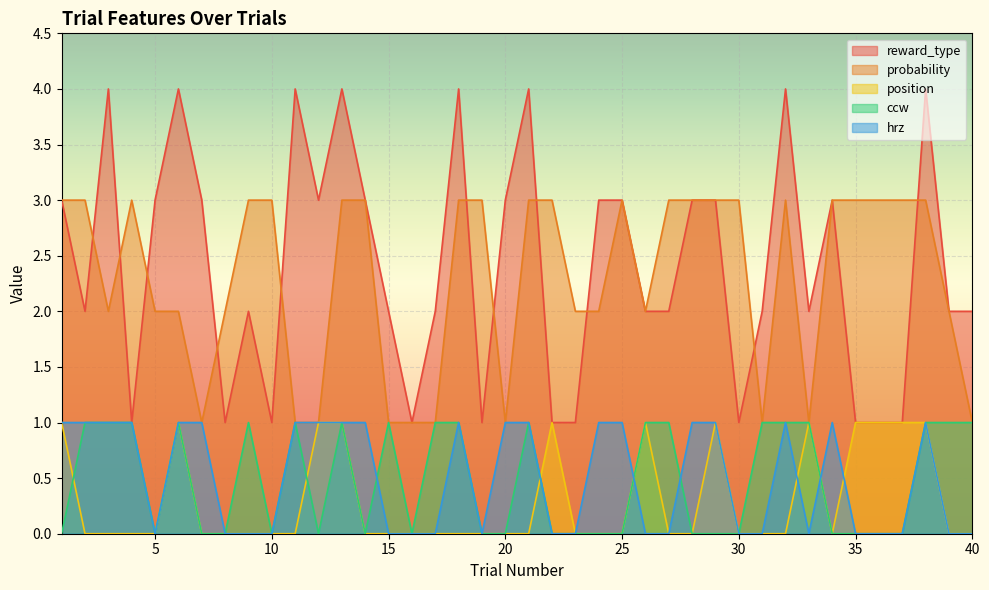

Rank the series by their maximum value, from lowest to highest.

position, ccw, hrz, probability, reward_type